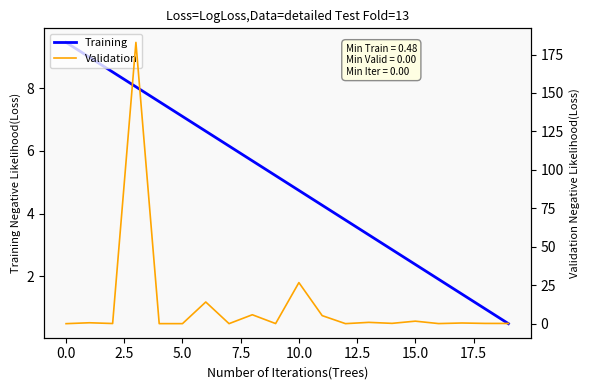

The Training series shows 1.4 at 17. True or false?

True